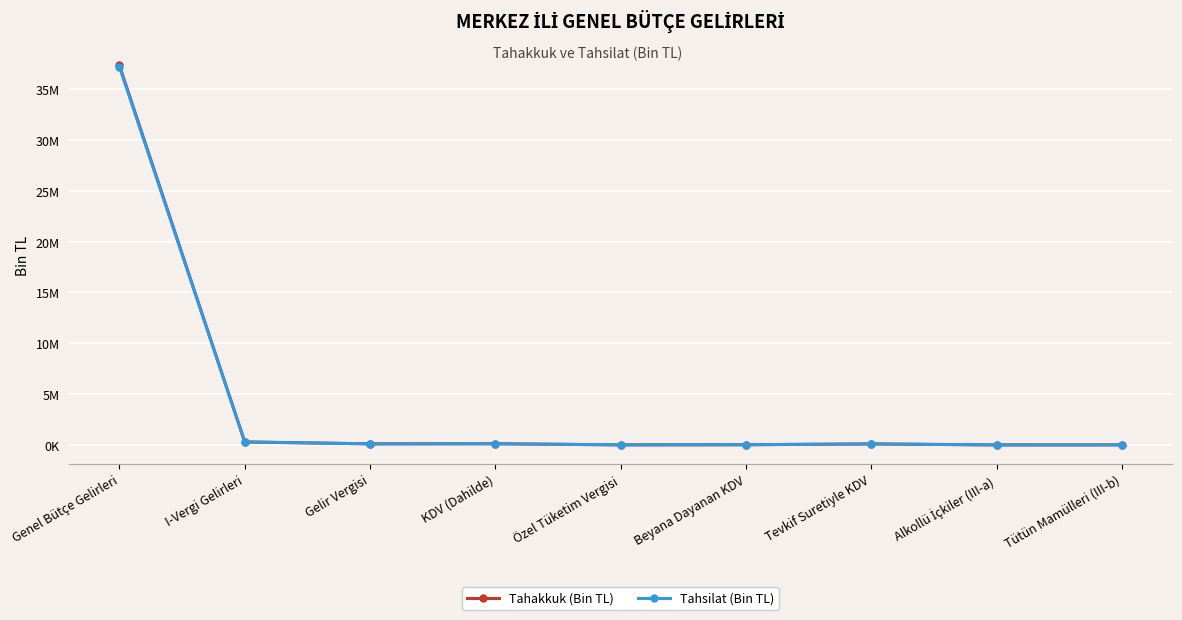

Is this an area chart (filled region under the line)?

No